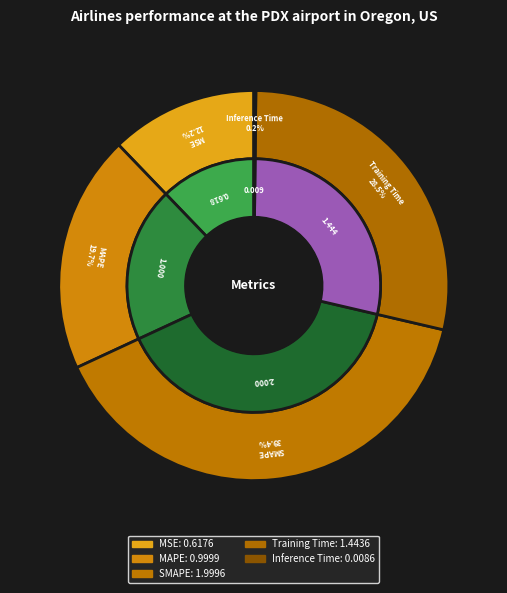

Count the number of slices in the pie.

5